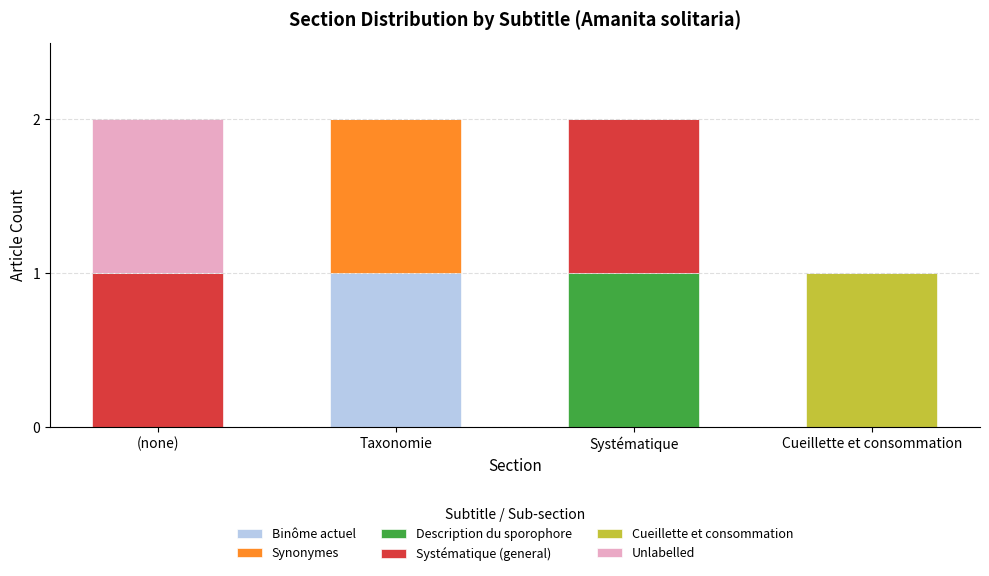

Are the bars horizontal?

No